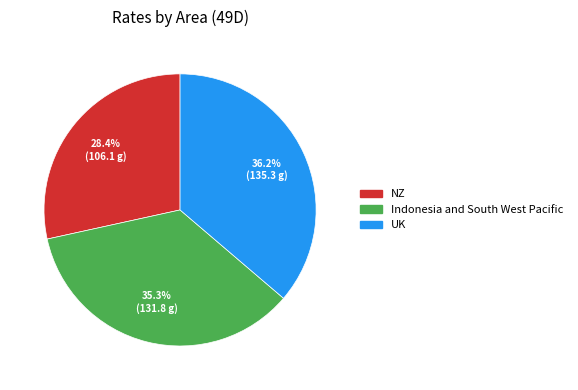

How many segments does this pie chart have?

3